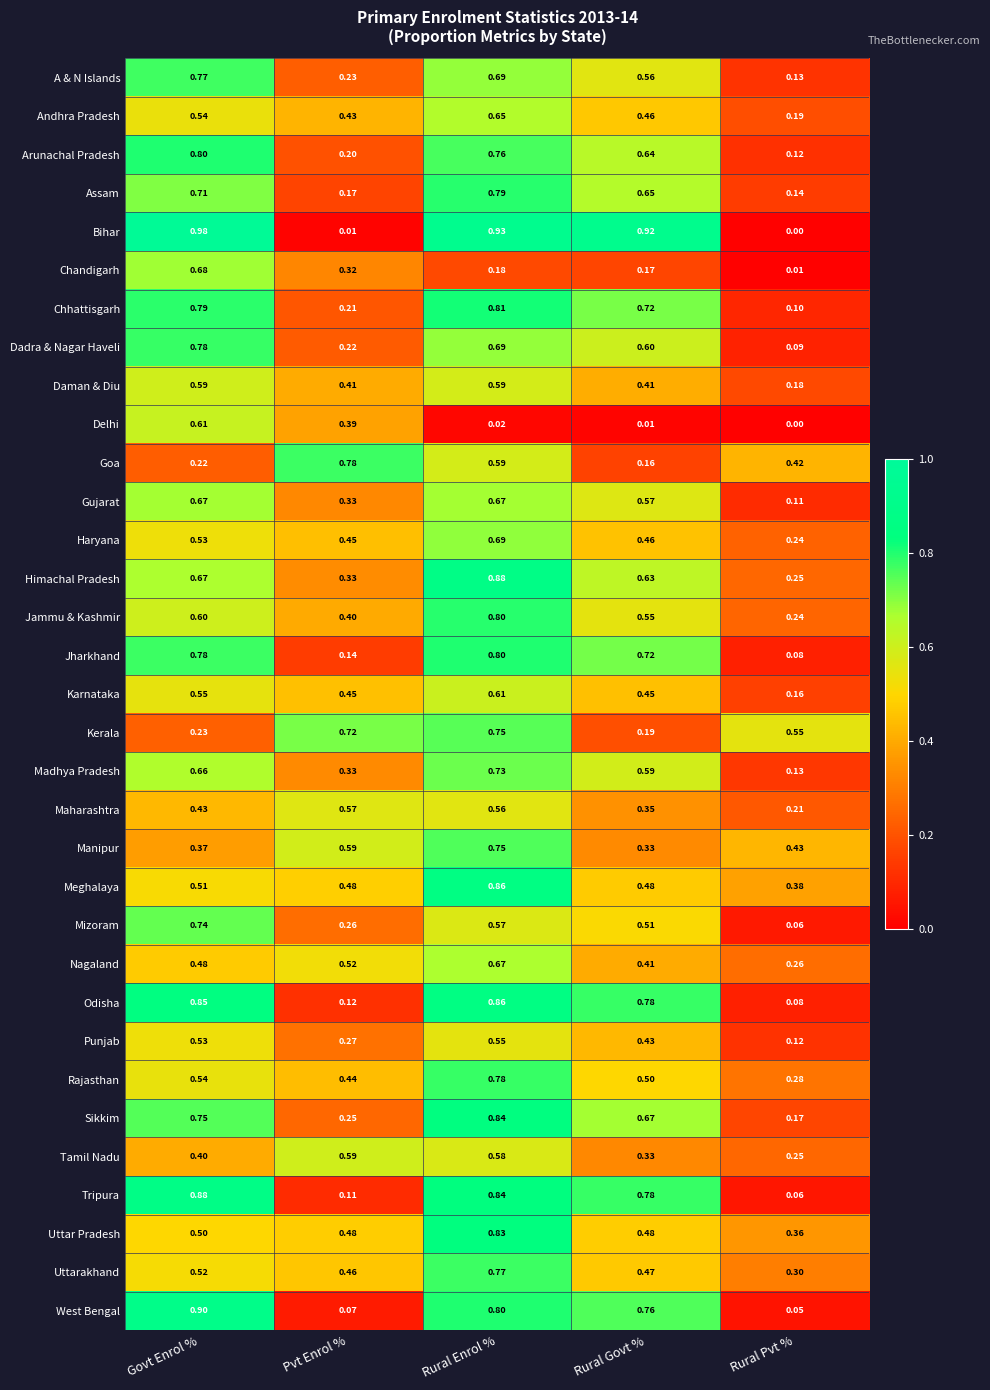

At which category is the sum across all series the highest?

Rural Enrol %